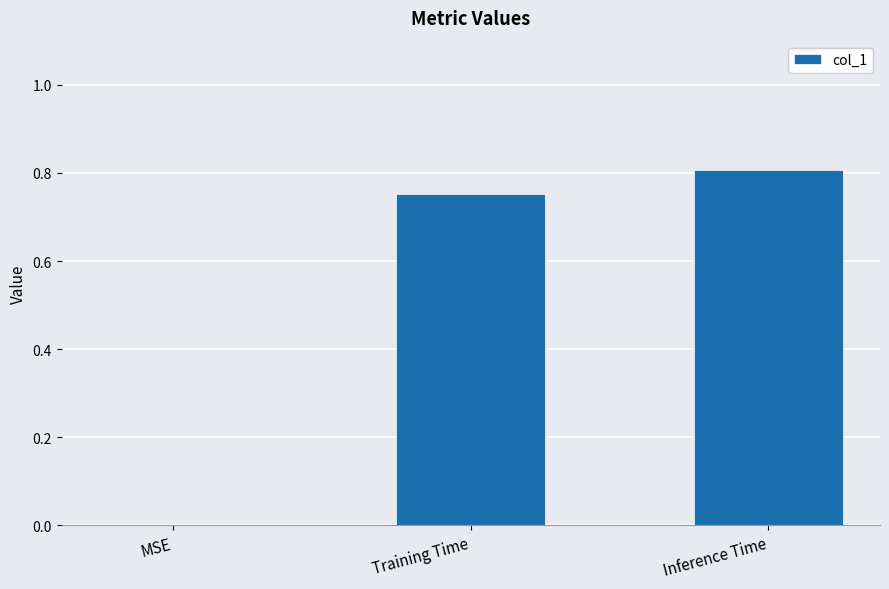

Does the chart contain stacked bars?

No